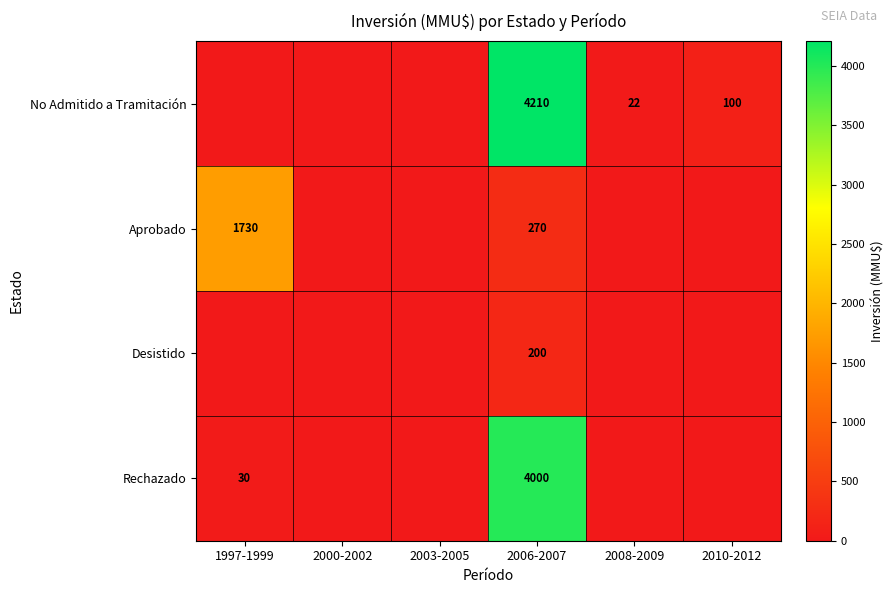

Rank the series at 2006-2007 from lowest to highest value.

Desistido, Aprobado, Rechazado, No Admitido a Tramitación